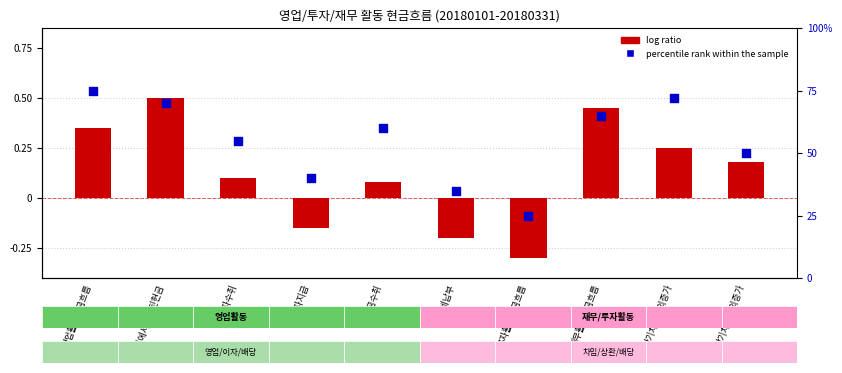

Is the value of log ratio at 단기차입금의증가 greater than the value of percentile rank within the sample at 단기차입금의증가?

No